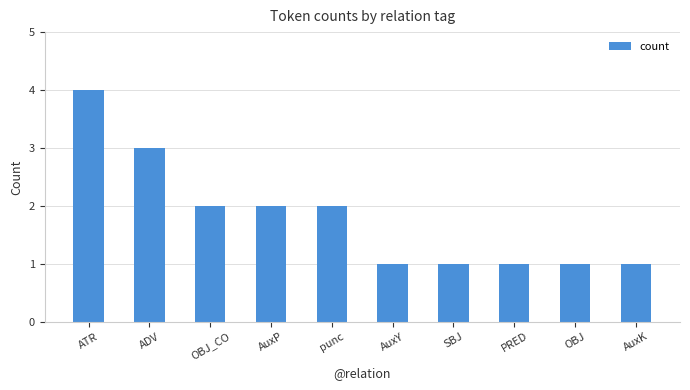

Approximately how many times larger is the value at ATR compared to SBJ?

4.0